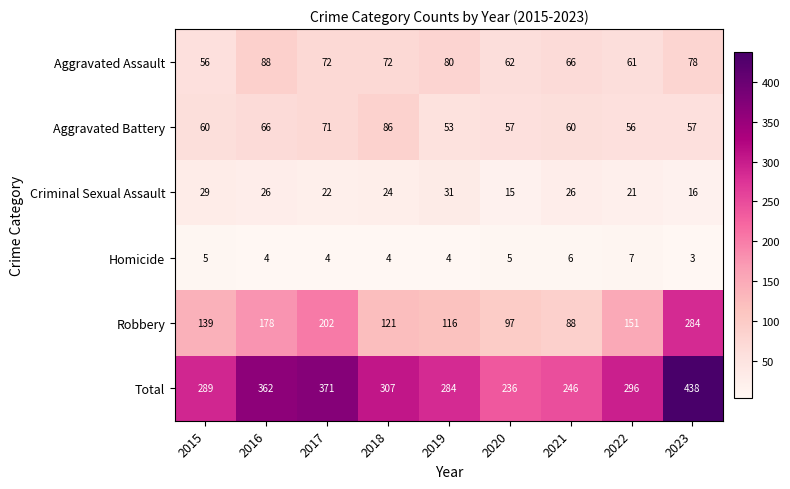

What is the minimum value for Total?

236